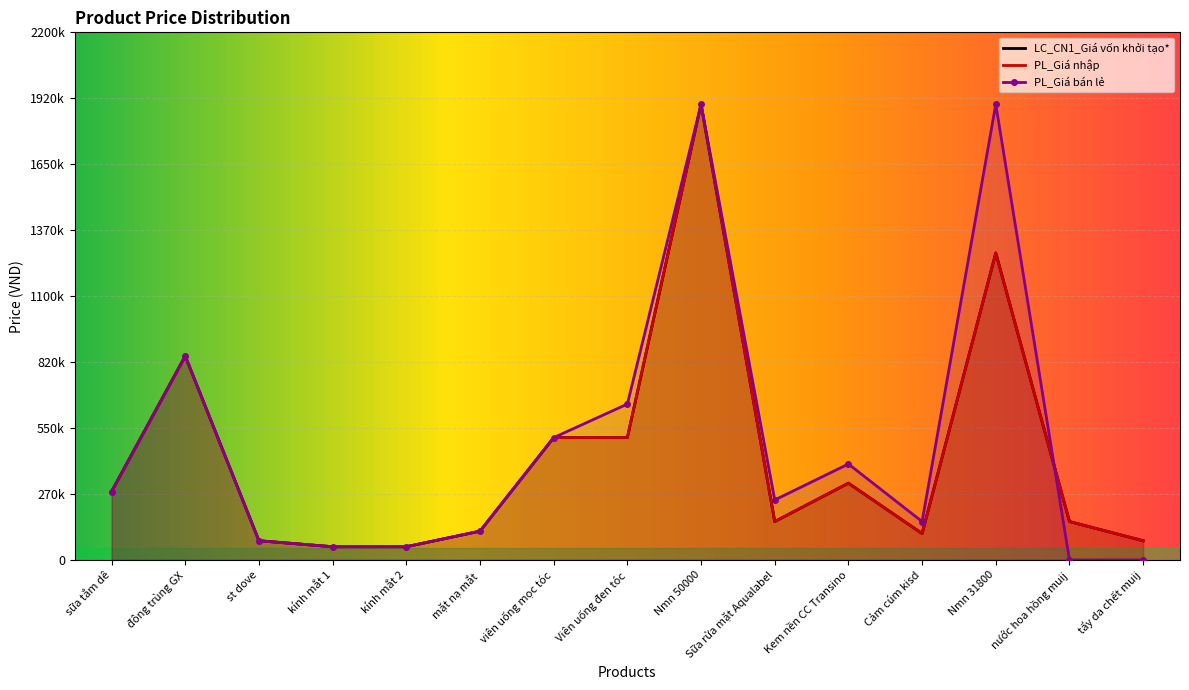

What is the value of the PL_Giá nhập point at the 8th from the left?

510000